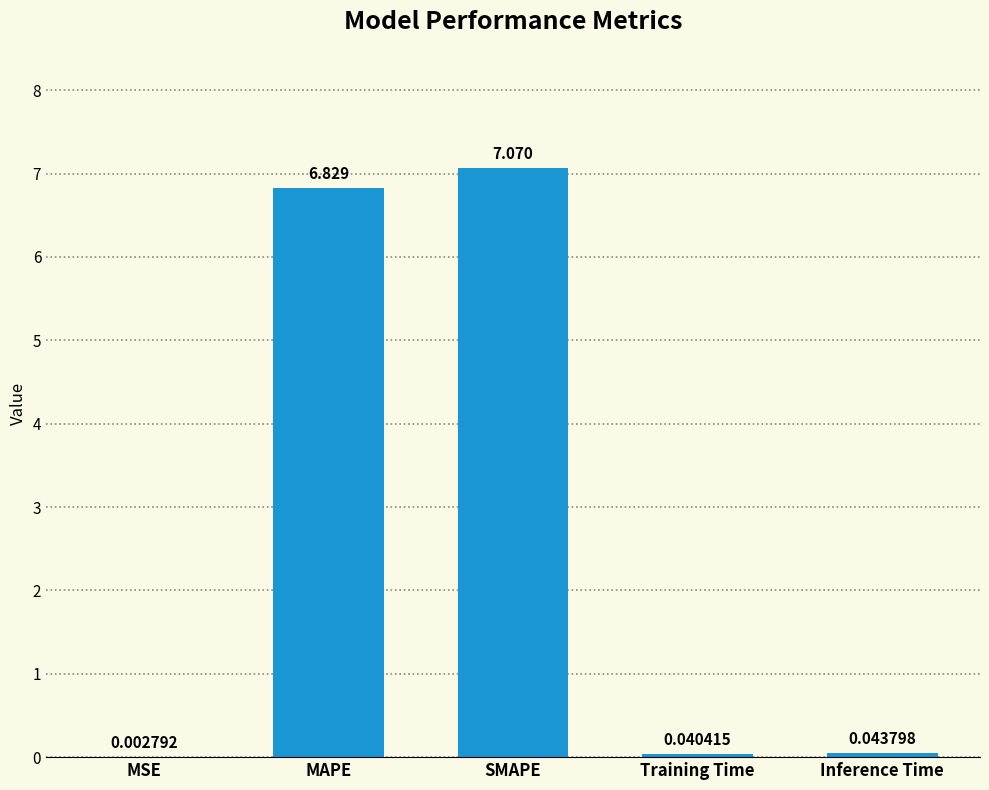

Between Inference Time and Training Time, which is larger?

Inference Time